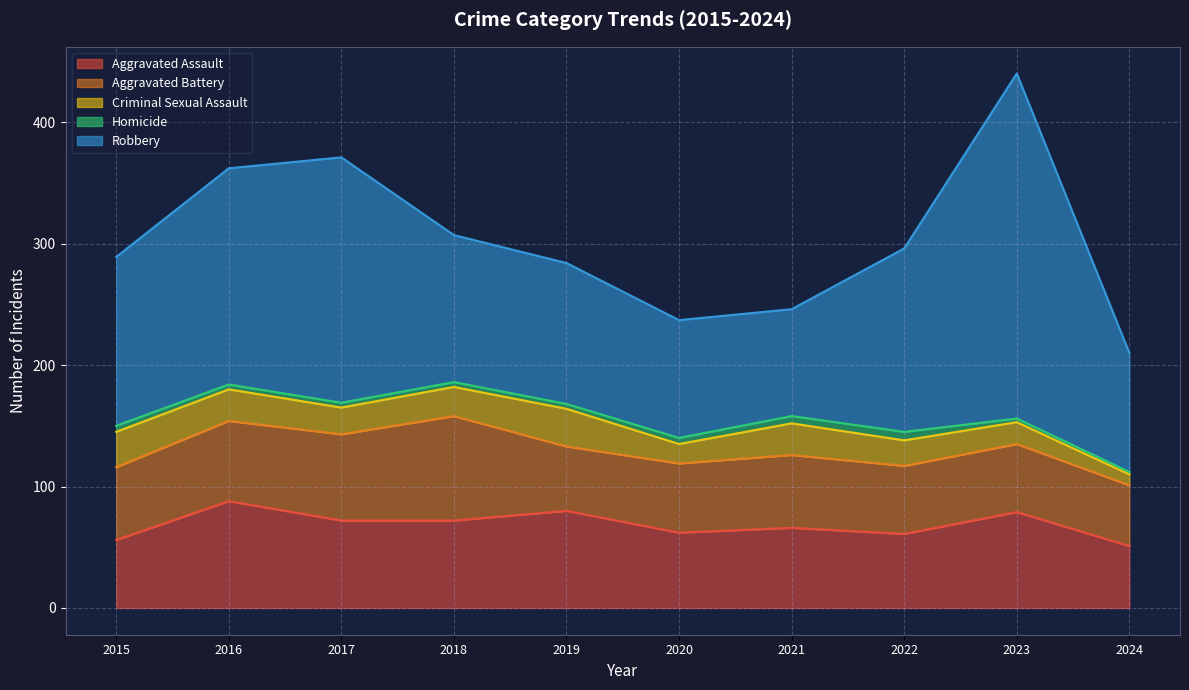

What is the difference between the maximum and second lowest values in the Aggravated Assault series?

32